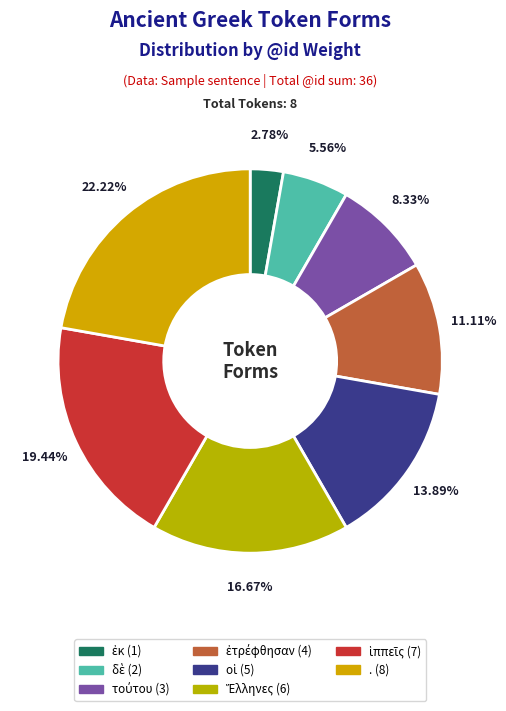

Is it true that οἱ is 14% of the pie?

True